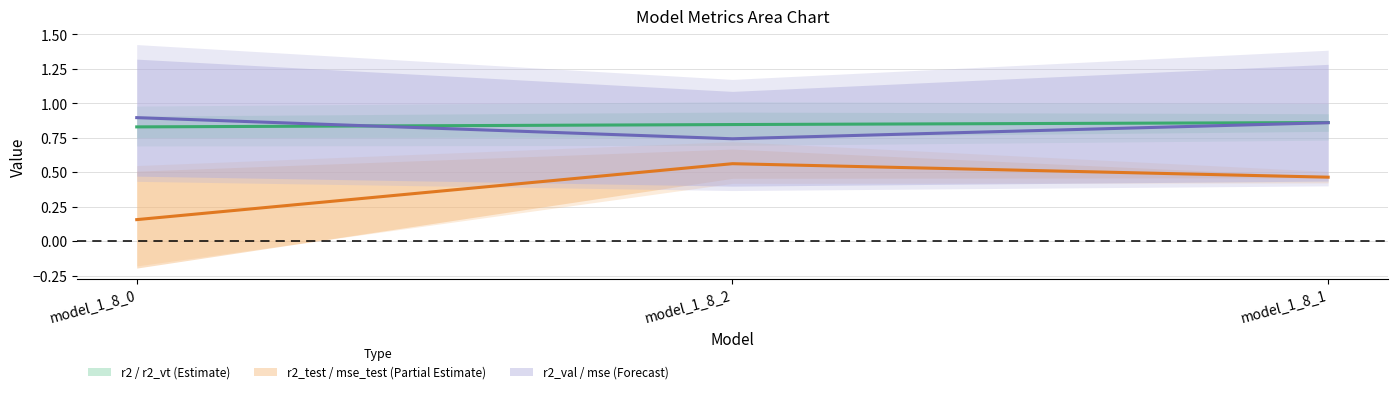

What is the label of the 2nd point from the left?

model_1_8_2